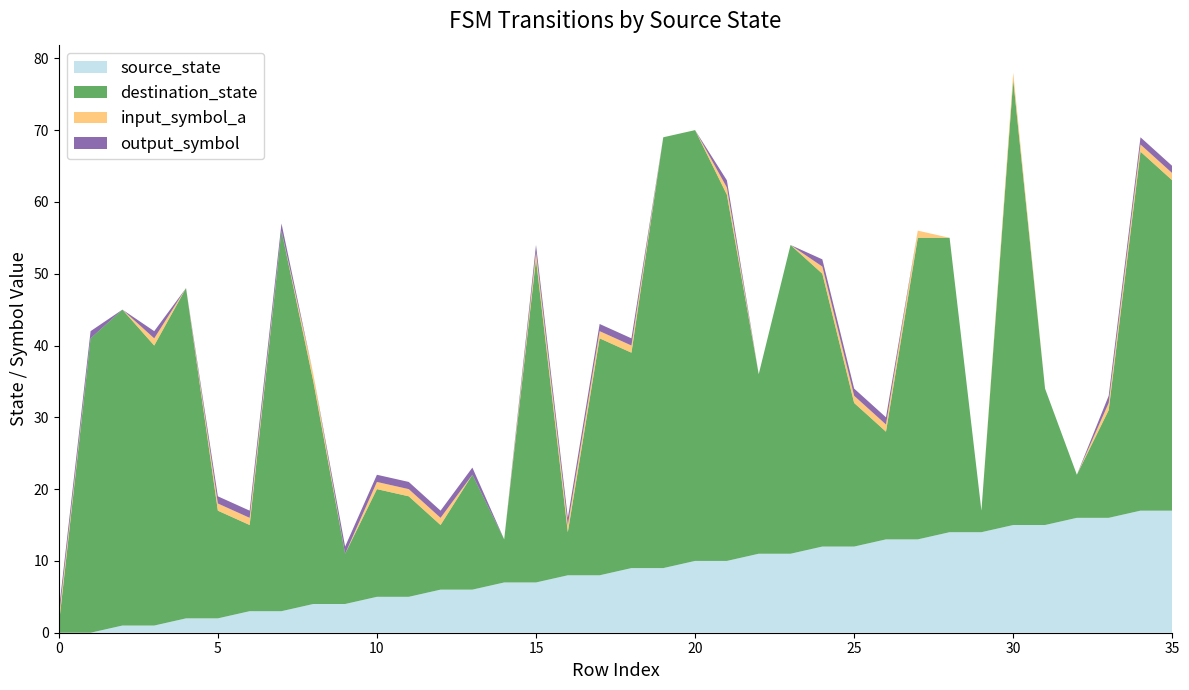

Reading left to right, extract all data points from this chart.

source_state: 0=0	1=0	2=1	3=1	4=2	5=2	6=3	7=3	8=4	9=4	10=5	11=5	12=6	13=6	14=7	15=7	16=8	17=8	18=9	19=9	20=10	21=10	22=11	23=11	24=12	25=12	26=13	27=13	28=14	29=14	30=15	31=15	32=16	33=16	34=17	35=17
destination_state: 0=1	1=41	2=44	3=39	4=46	5=15	6=12	7=53	8=31	9=7	10=15	11=14	12=9	13=16	14=6	15=45	16=6	17=33	18=30	19=60	20=60	21=51	22=25	23=43	24=38	25=20	26=15	27=42	28=41	29=3	30=62	31=19	32=6	33=15	34=50	35=46
input_symbol_a: 0=1	1=0	2=0	3=1	4=0	5=1	6=1	7=0	8=1	9=0	10=1	11=1	12=1	13=0	14=0	15=1	16=1	17=1	18=1	19=0	20=0	21=1	22=0	23=0	24=1	25=1	26=1	27=1	28=0	29=0	30=1	31=0	32=0	33=1	34=1	35=1
output_symbol: 0=1	1=1	2=0	3=1	4=0	5=1	6=1	7=1	8=0	9=1	10=1	11=1	12=1	13=1	14=0	15=1	16=1	17=1	18=1	19=0	20=0	21=1	22=0	23=0	24=1	25=1	26=1	27=0	28=0	29=0	30=0	31=0	32=0	33=1	34=1	35=1